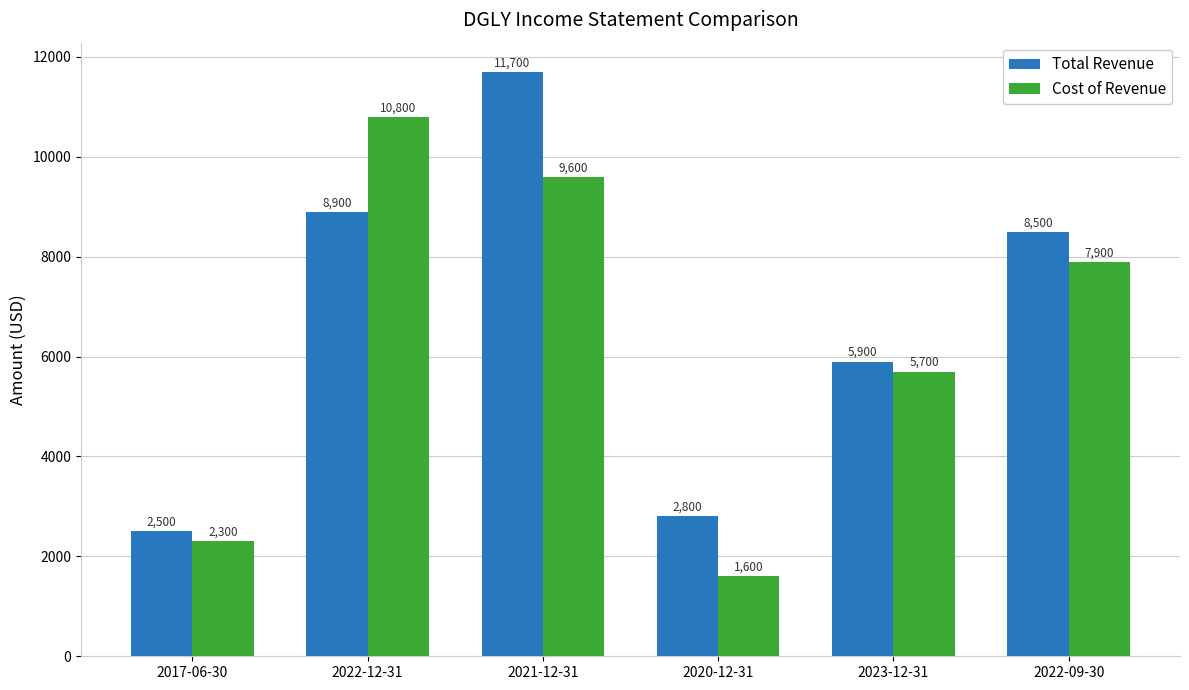

List the series in order of their peak value, lowest first.

Cost of Revenue, Total Revenue